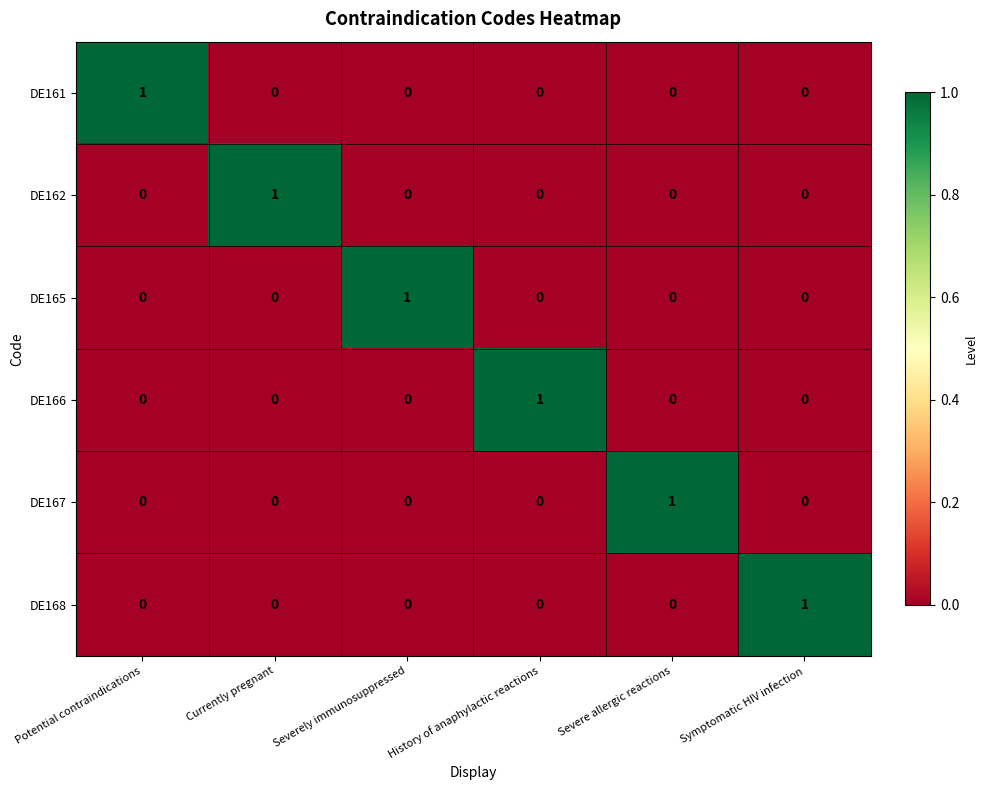

Is the value of DE162 at Severely immunosuppressed greater than the value of DE168 at Symptomatic HIV infection?

No